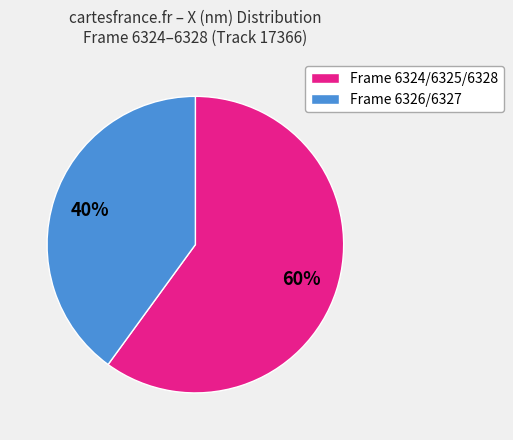

How many segments does this pie chart have?

2